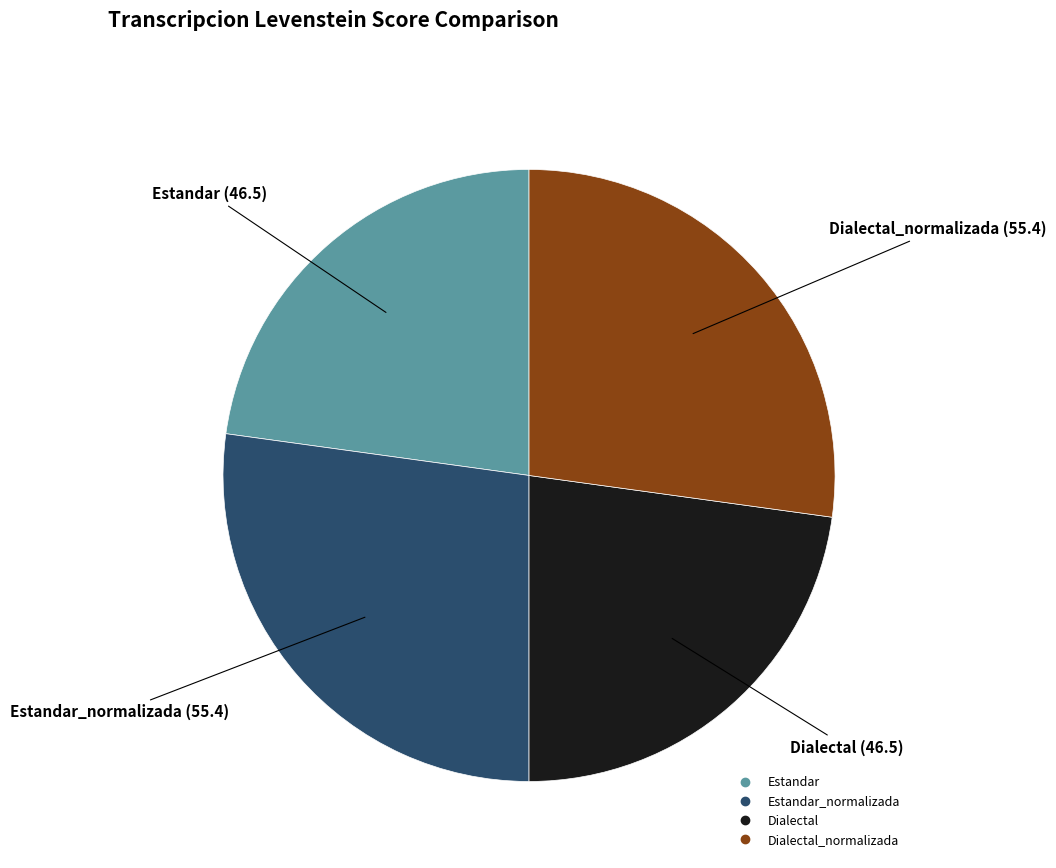

Does any single category account for the majority?

No